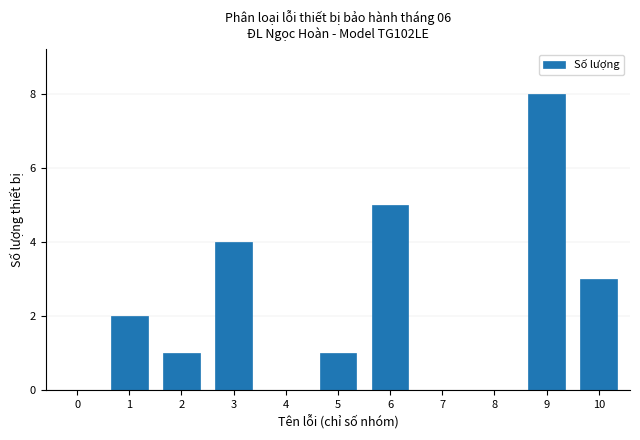

Reading right to left, what are all the values shown in this chart?

10=3	9=8	8=0	7=0	6=5	5=1	4=0	3=4	2=1	1=2	0=0